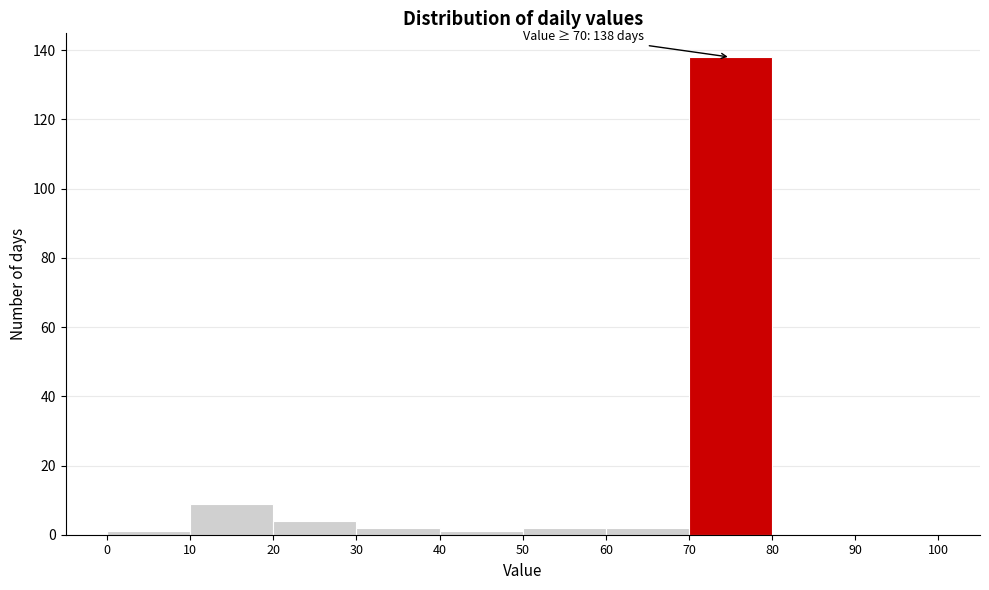

Which range on the x-axis has the tallest bar?

70 to 80